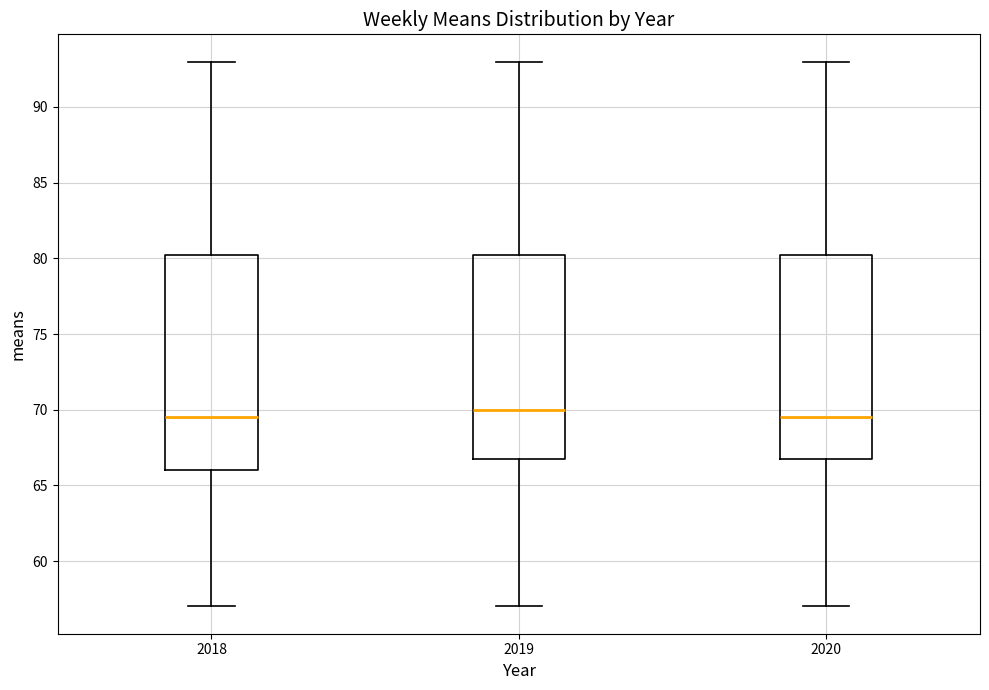

Reading left to right, transcribe this box plot: for each box, give where its median line is, the range the box spans, and where its two whiskers end, as read against the y-axis. The values are not printed on the chart, so give them approximately, as read against the axis.

2018: median 69.5, box 66.0 to 80.5, whiskers 57.0 to 93.0
2019: median 70.0, box 67.0 to 80.5, whiskers 57.0 to 93.0
2020: median 69.5, box 67.0 to 80.5, whiskers 57.0 to 93.0